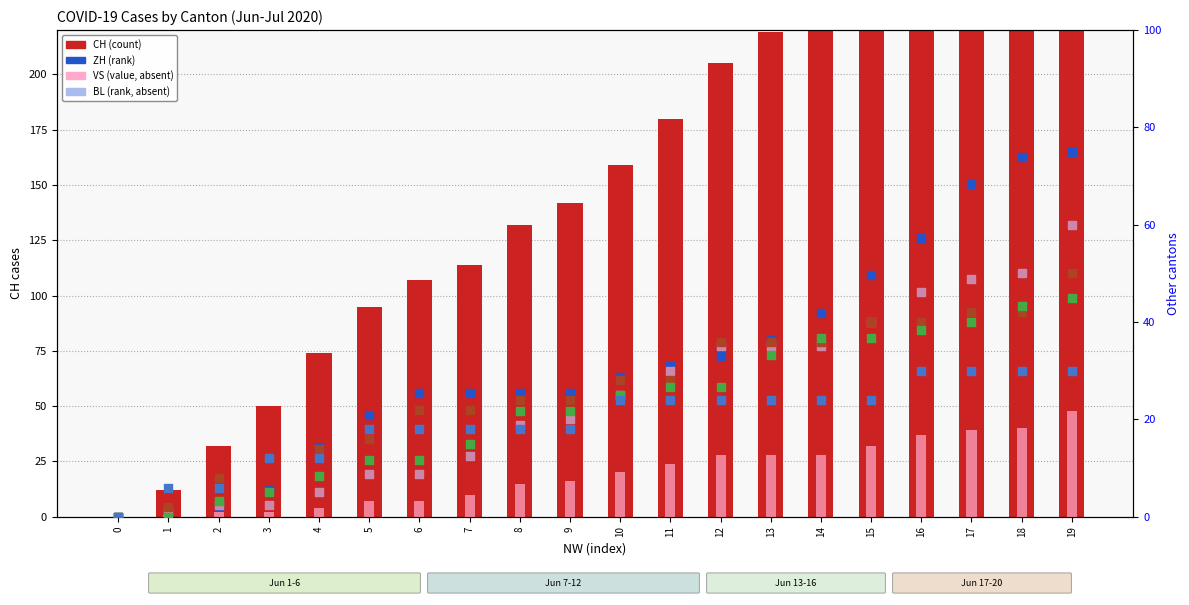

Which series reaches the maximum Y coordinate?

CH